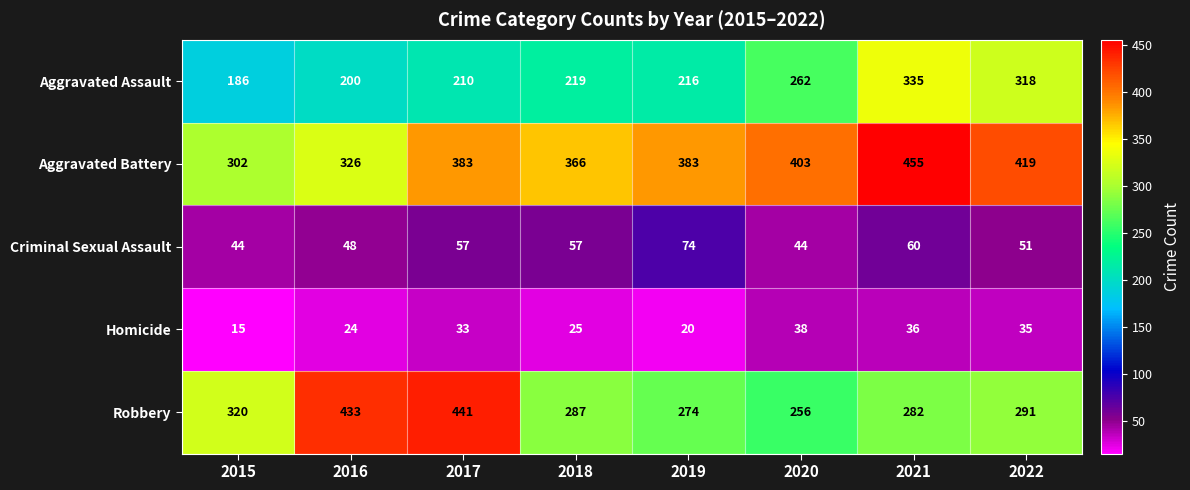

How many distinct data groups are displayed?

5